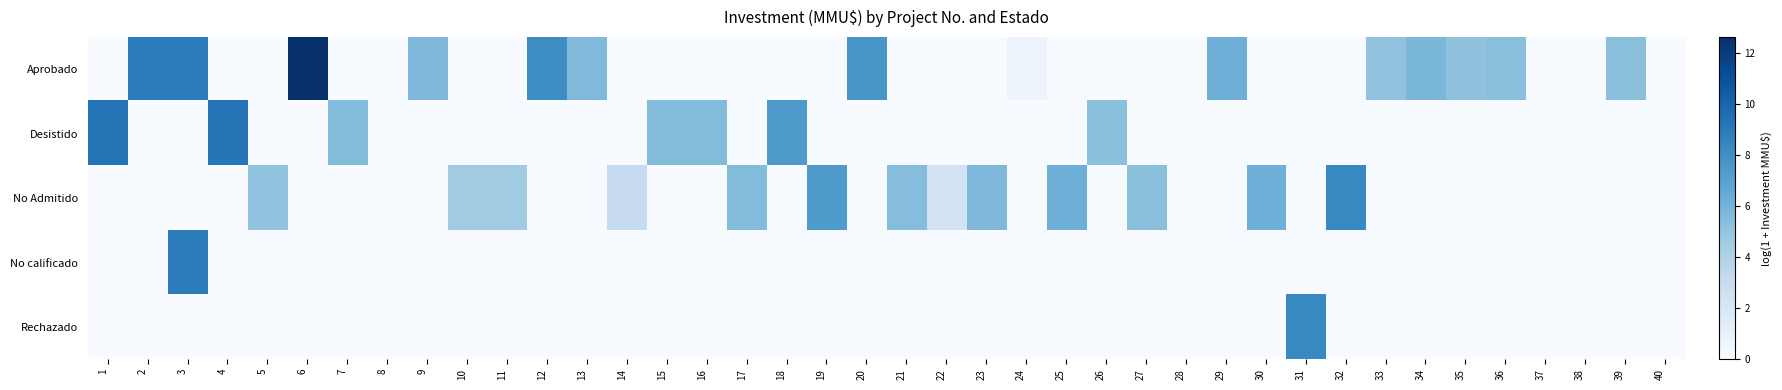

What is the greatest value displayed?

12.6